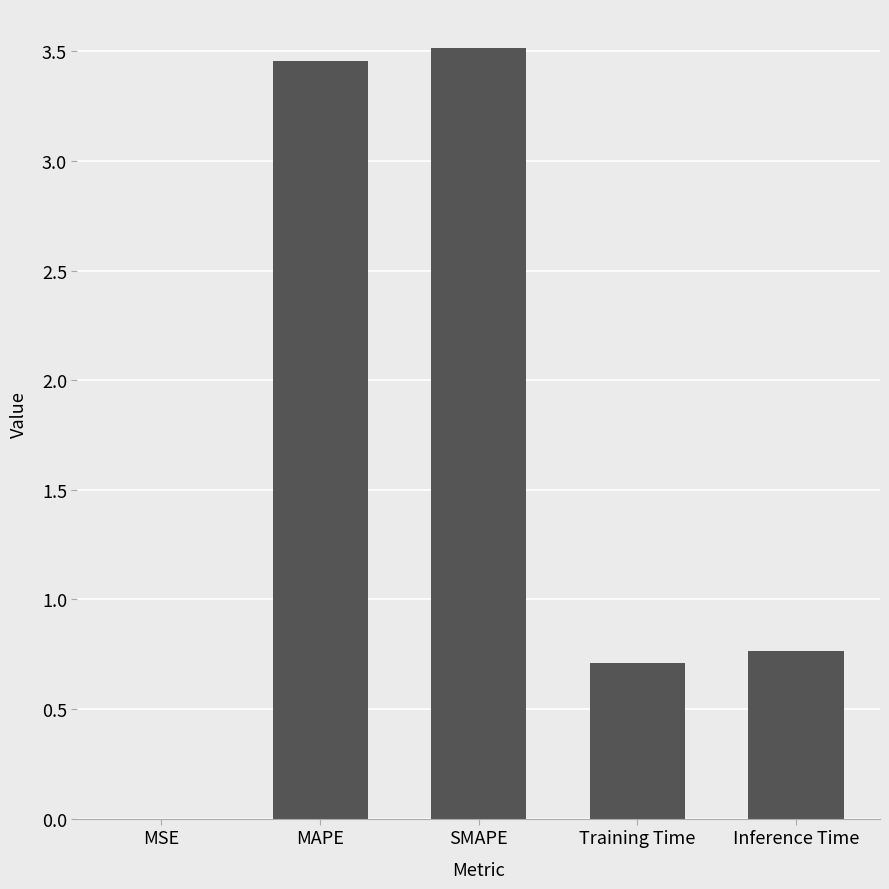

What is the change in value from MSE to Inference Time?

+0.8